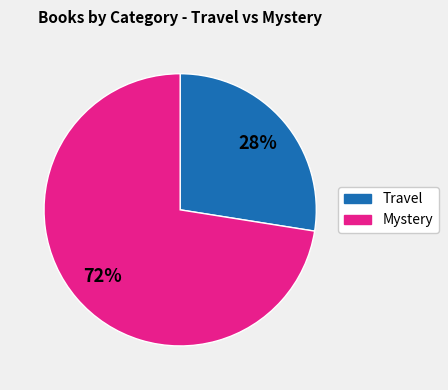

Is the sum of Mystery and Travel greater than half?

Yes